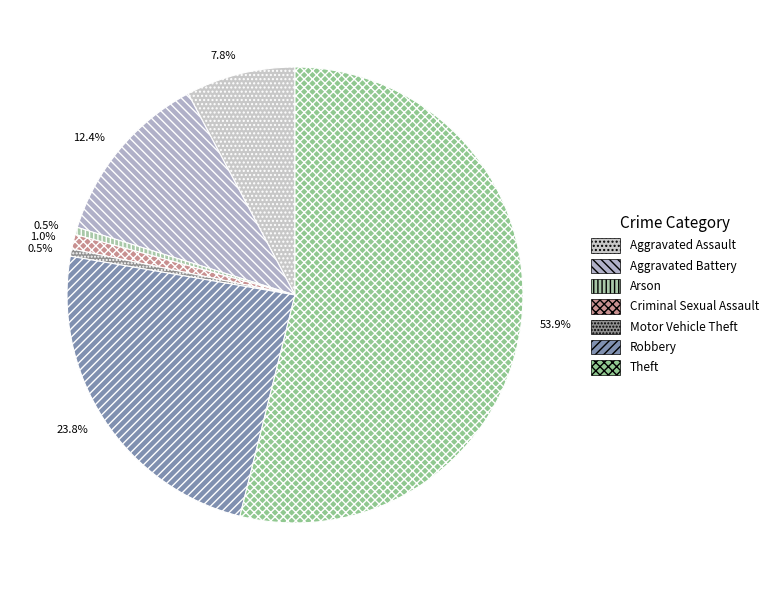

The Arson slice represents 11% of the pie. True or false?

False